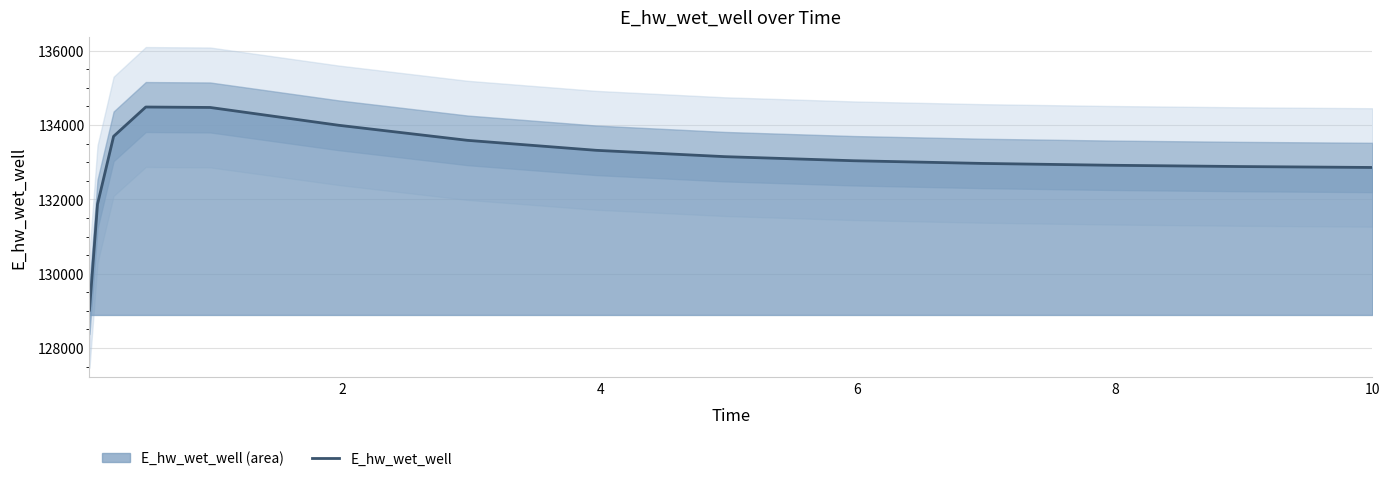

What is the difference between the maximum and minimum values?

5468.4